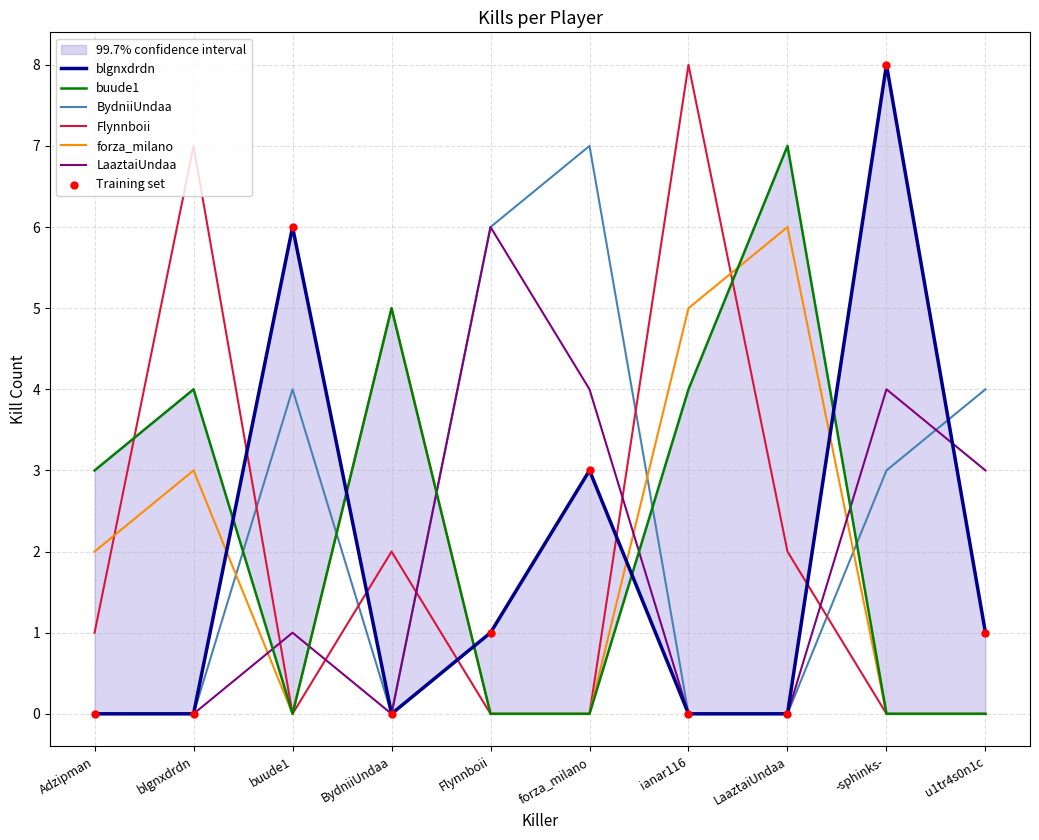

Which series reaches the maximum Y coordinate?

blgnxdrdn